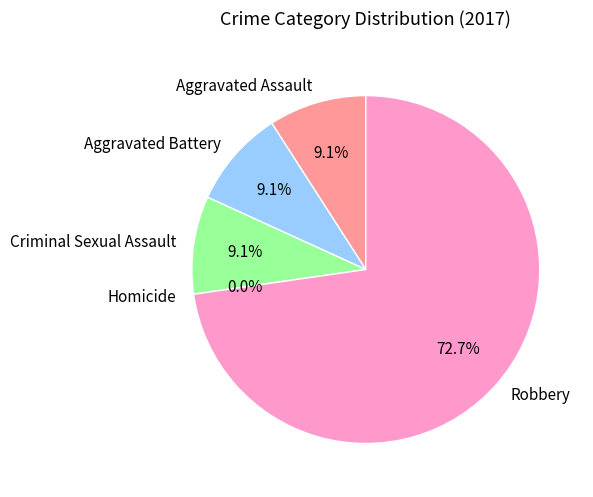

To the nearest percent, what is the average slice percentage?

20%